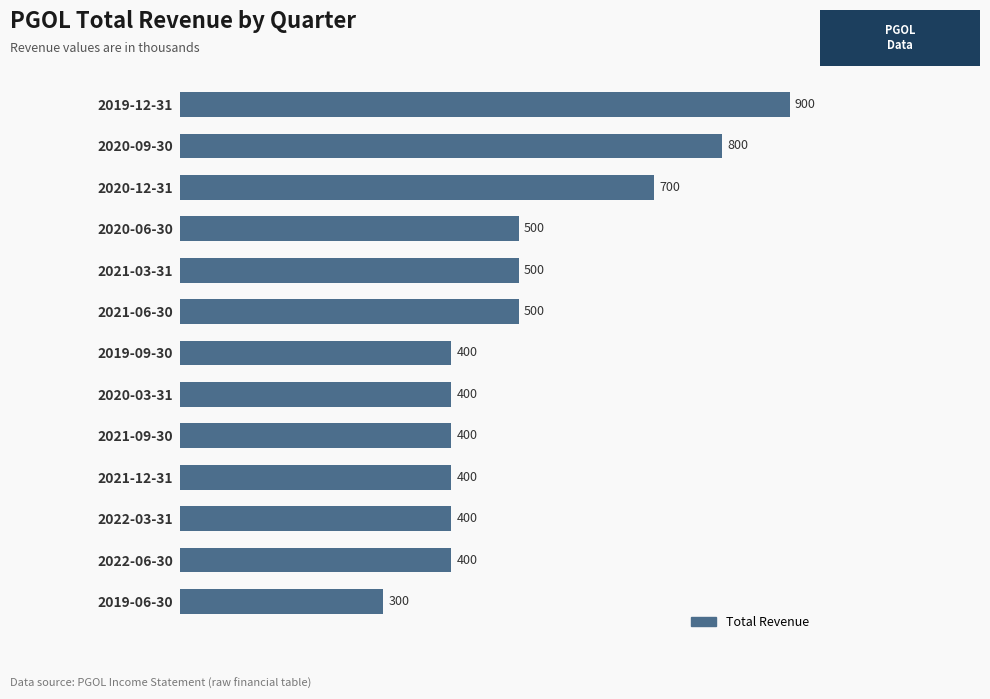

Are the bars grouped side by side (vs. stacked)?

No